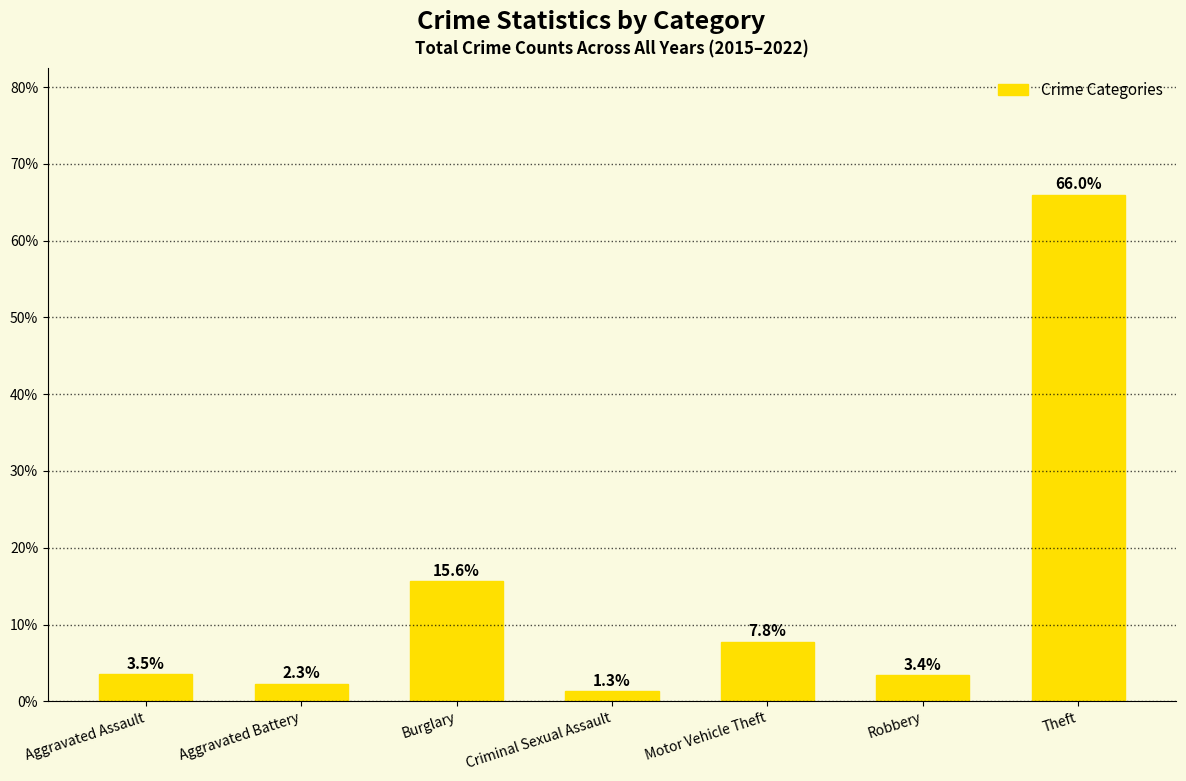

How many values exceed 3?

5